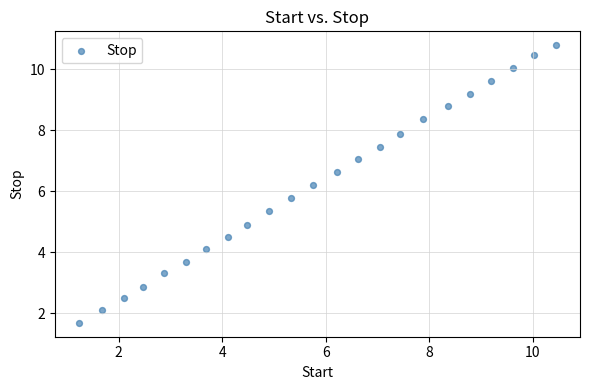

What is the range of X values (max minus min)?

9.2